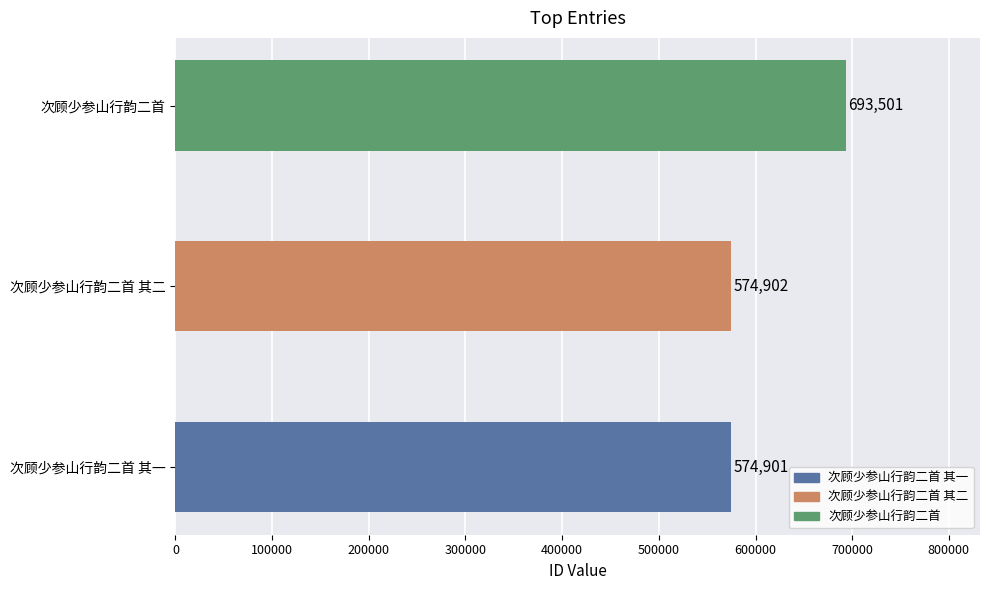

What is the smallest value displayed?

574901